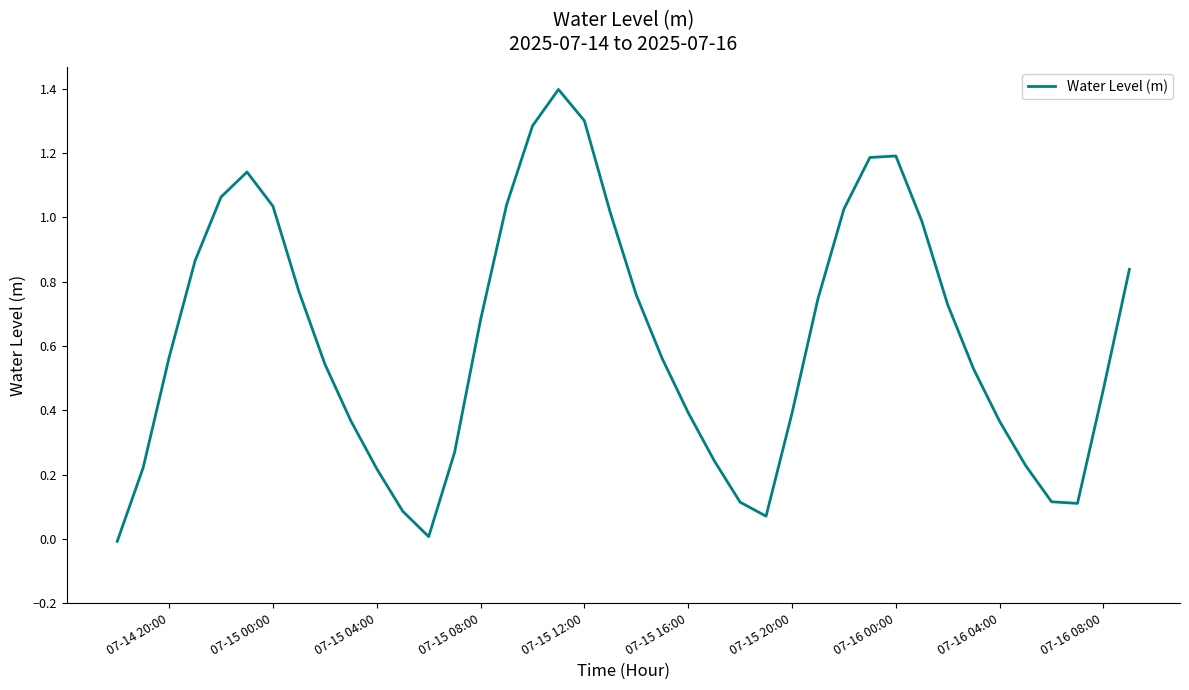

How many lines are shown in the chart?

1